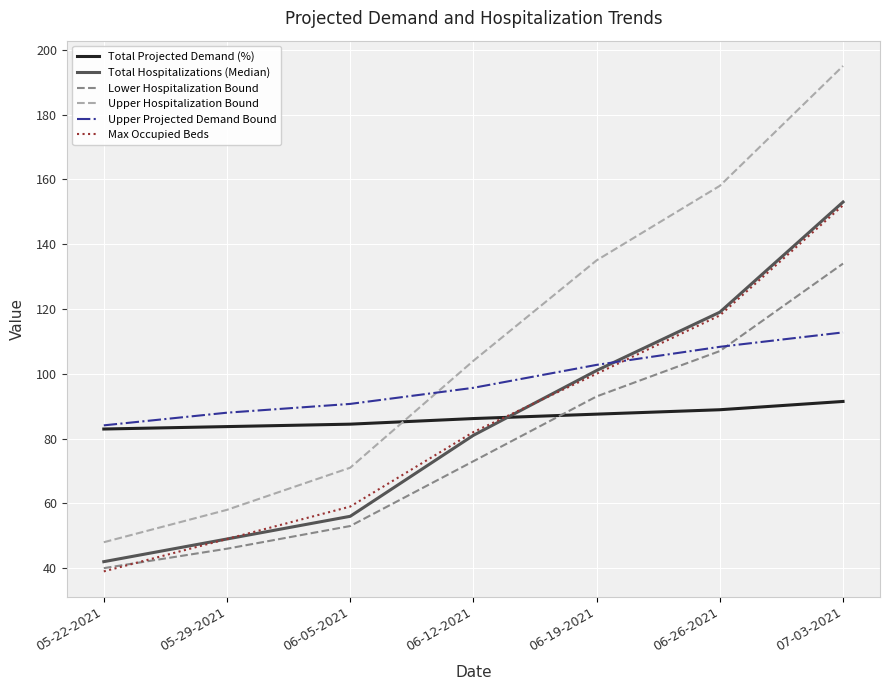

How many times do Lower Hospitalization Bound and Total Projected Demand (%) cross each other?

1